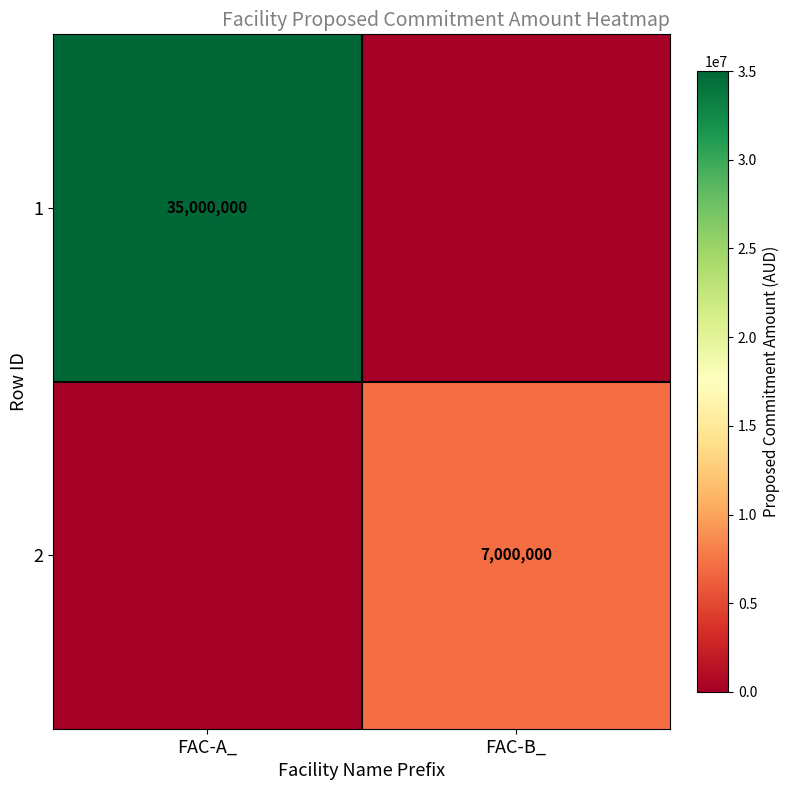

How many distinct data groups are displayed?

2